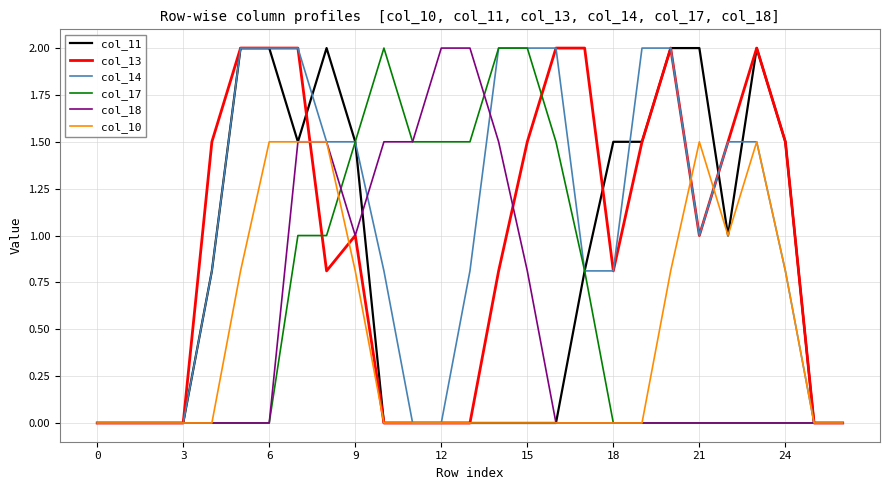

What is the greatest value displayed?

2.0